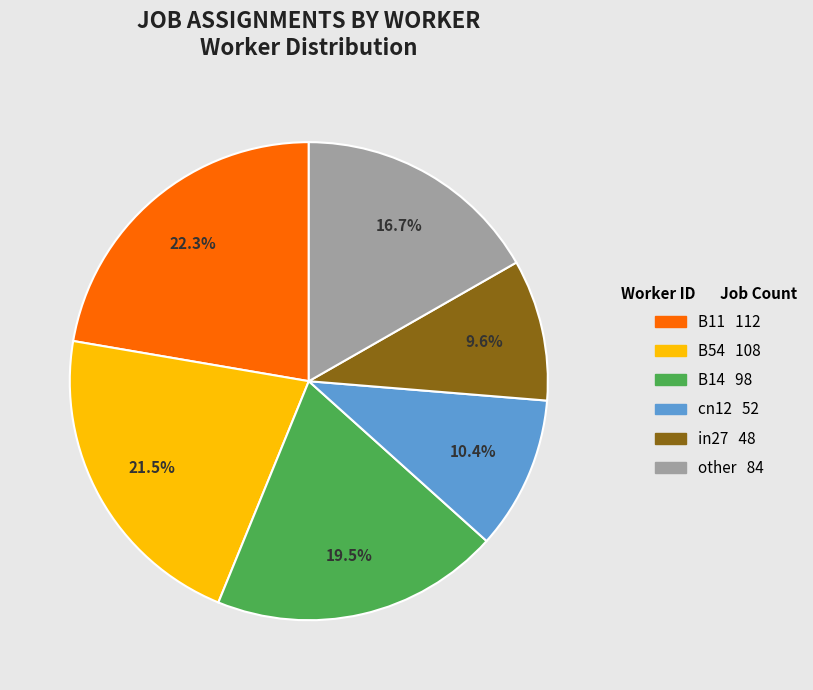

The other slice represents 6% of the pie. True or false?

False